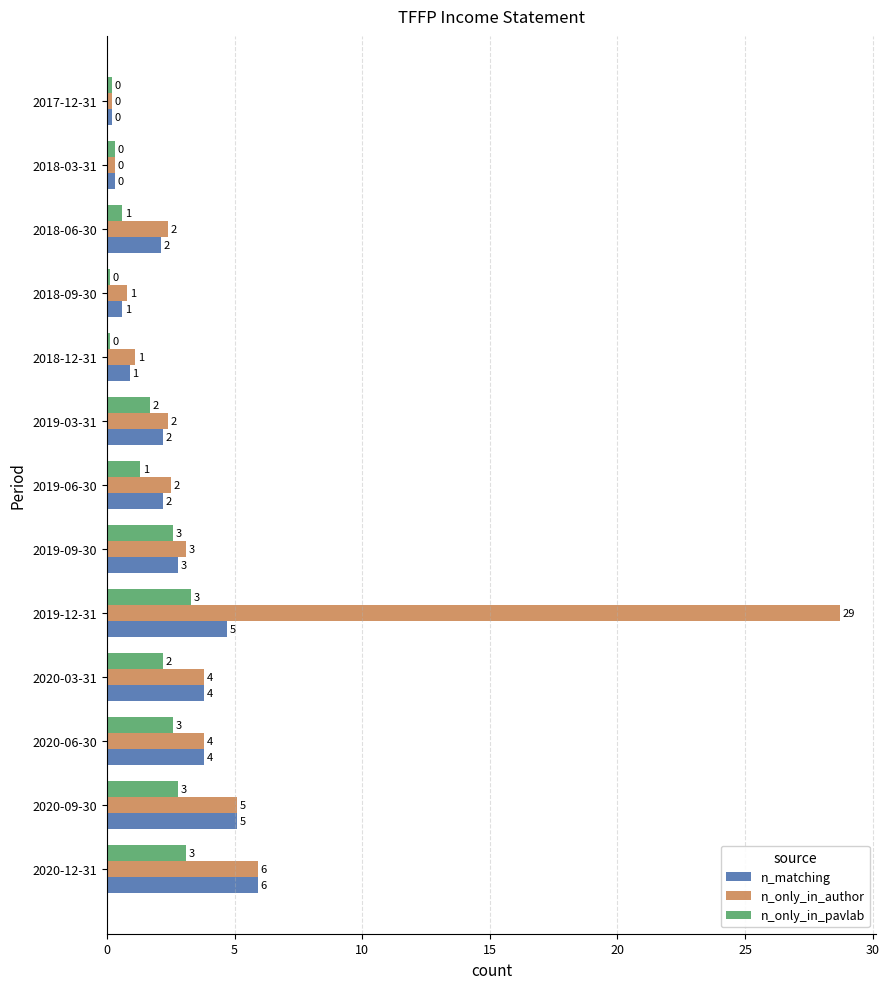

Reading left to right, extract all data points from this chart.

n_matching: 5.9	5.1	3.8	3.8	4.7	2.8	2.2	2.2	0.9	0.6	2.1	0.3	0.2
n_only_in_author: 5.9	5.1	3.8	3.8	28.7	3.1	2.5	2.4	1.1	0.8	2.4	0.3	0.2
n_only_in_pavlab: 3.1	2.8	2.6	2.2	3.3	2.6	1.3	1.7	0.1	0.1	0.6	0.3	0.2